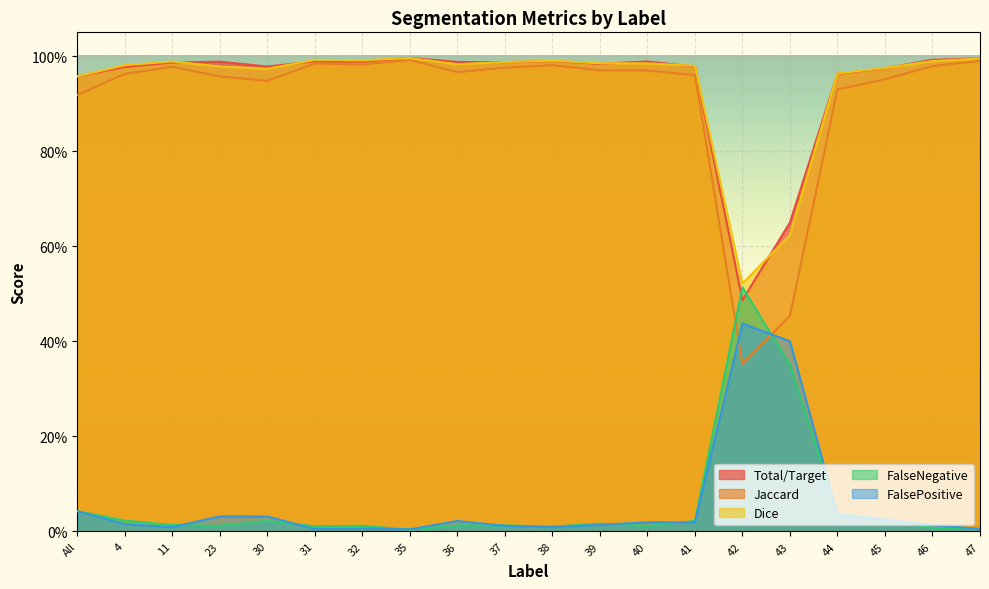

Does the chart display data point markers on the line(s)?

No